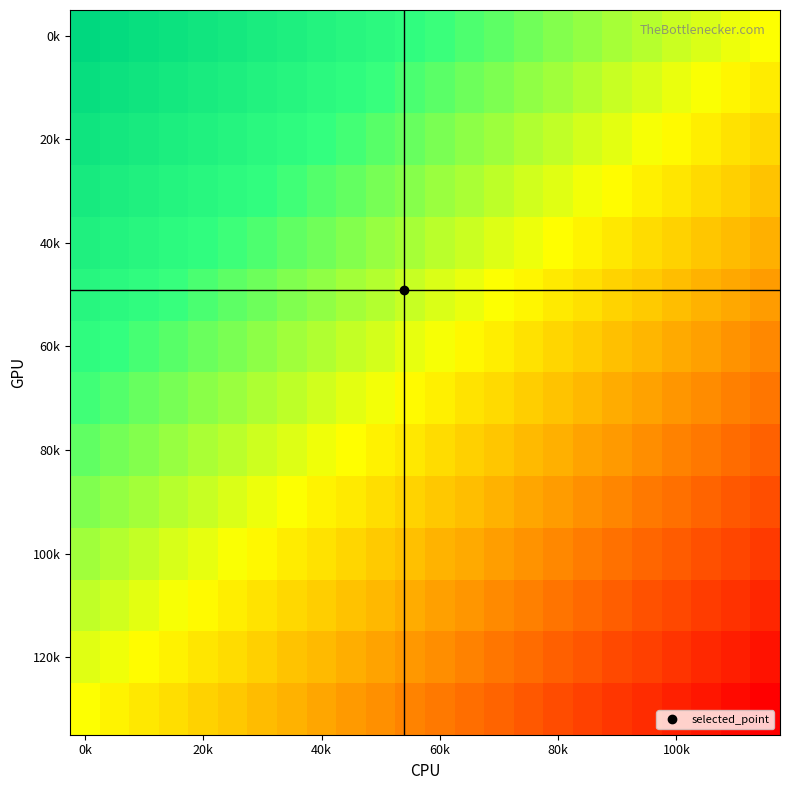

At which category is the sum across all series the highest?

0k